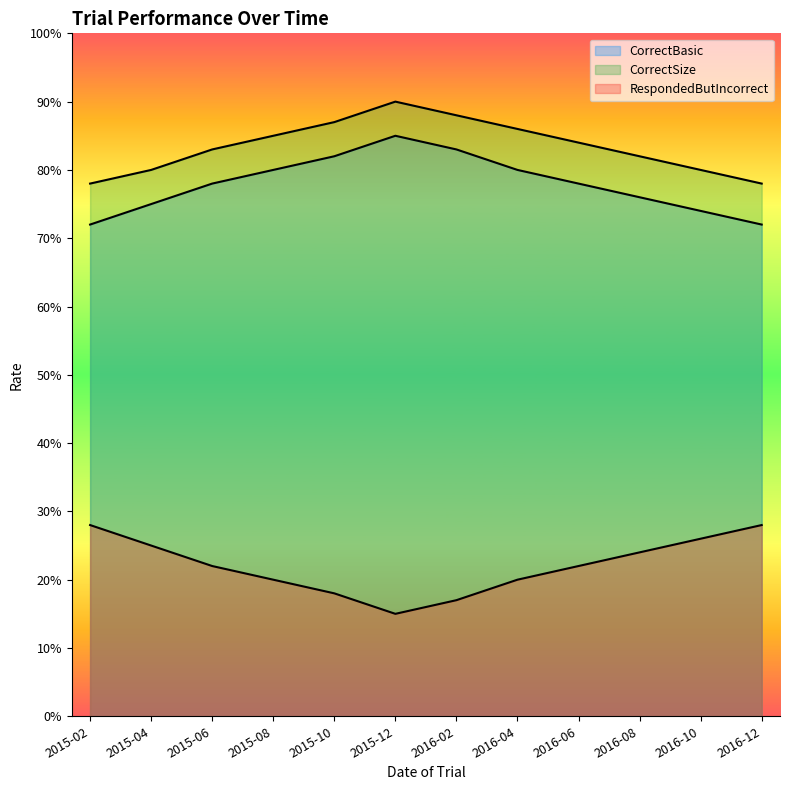

True or false: CorrectSize and RespondedButIncorrect intersect in this chart.

False